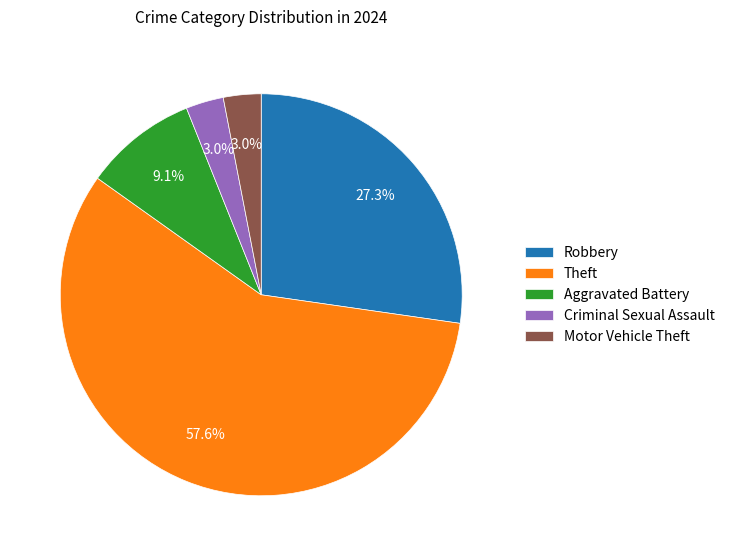

Which slice is the largest?

Theft